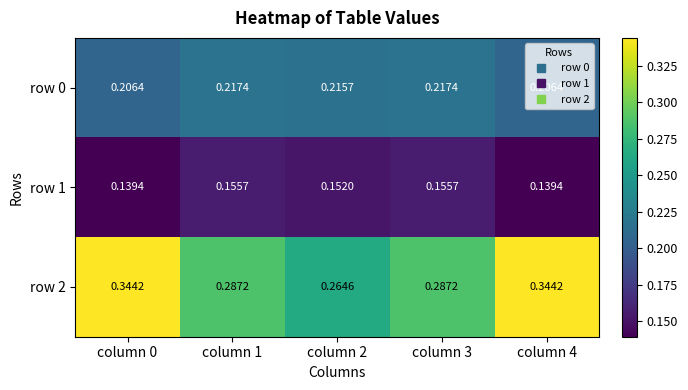

Reading left to right, what are all the values shown in this chart?

row 0: column 0=0.2	column 1=0.2	column 2=0.2	column 3=0.2	column 4=0.2
row 1: column 0=0.1	column 1=0.2	column 2=0.2	column 3=0.2	column 4=0.1
row 2: column 0=0.3	column 1=0.3	column 2=0.3	column 3=0.3	column 4=0.3